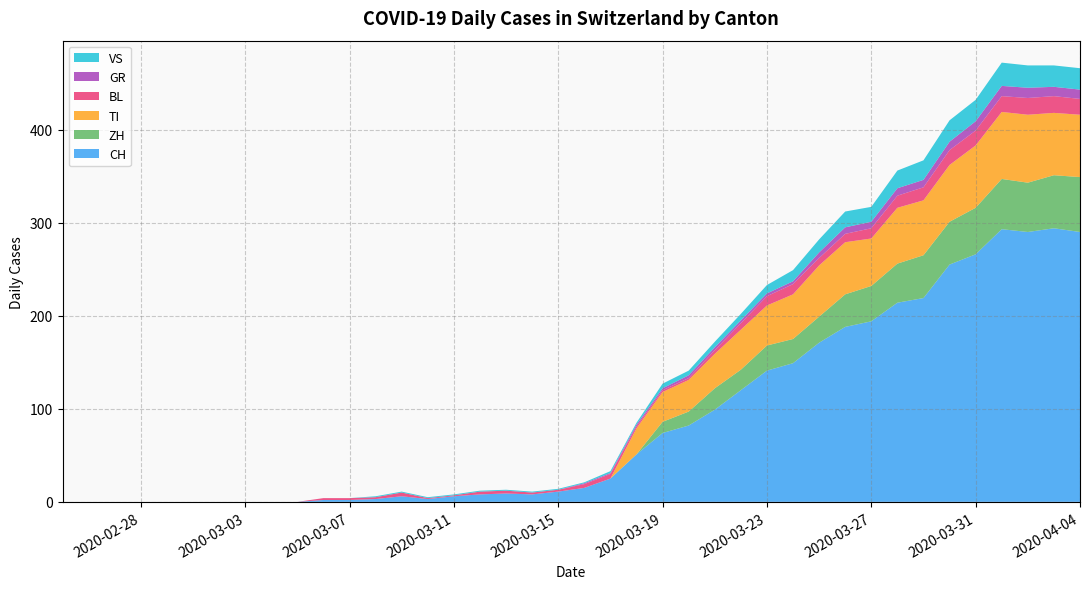

What are all the series names shown in the legend?

VS, GR, BL, TI, ZH, CH